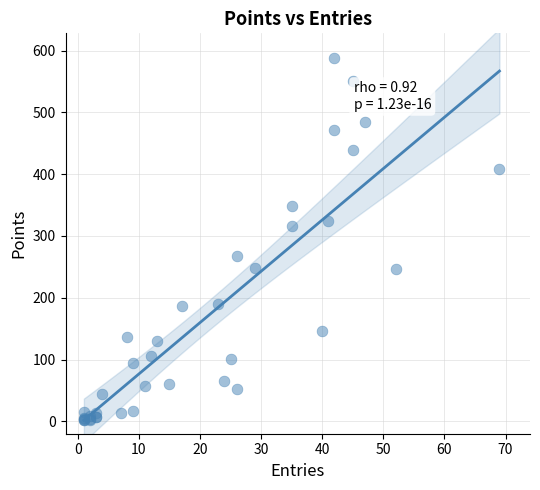

What Y value in the scatter plot is closest to 295?

316